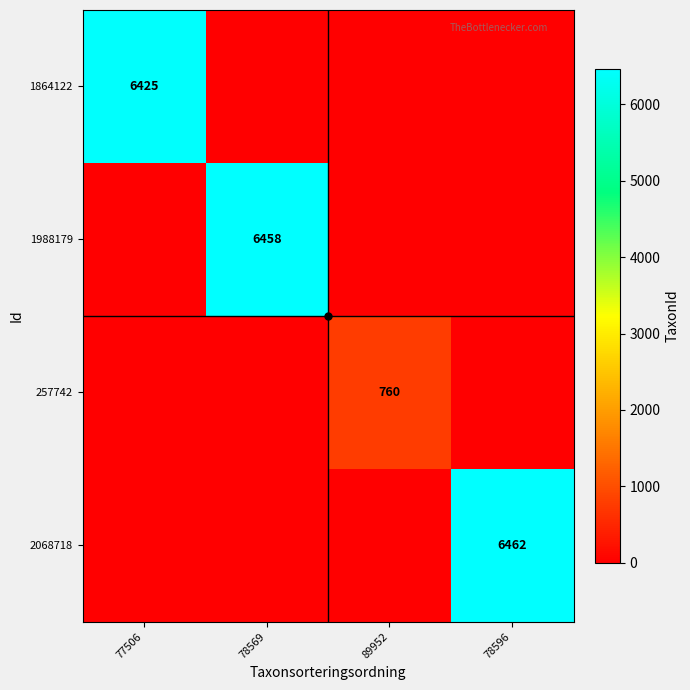

Is the value of 1988179 at 78596 greater than the value of 1864122 at 78596?

No